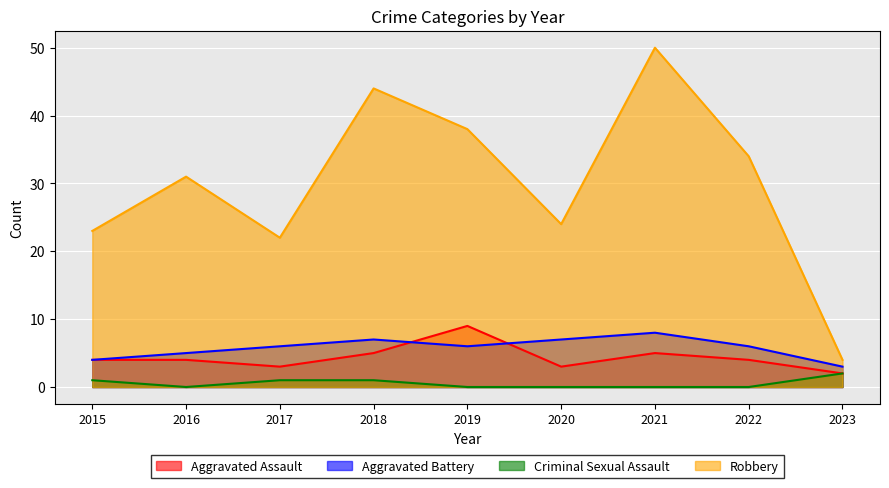

True or false: Aggravated Battery and Aggravated Assault cross at least once.

True